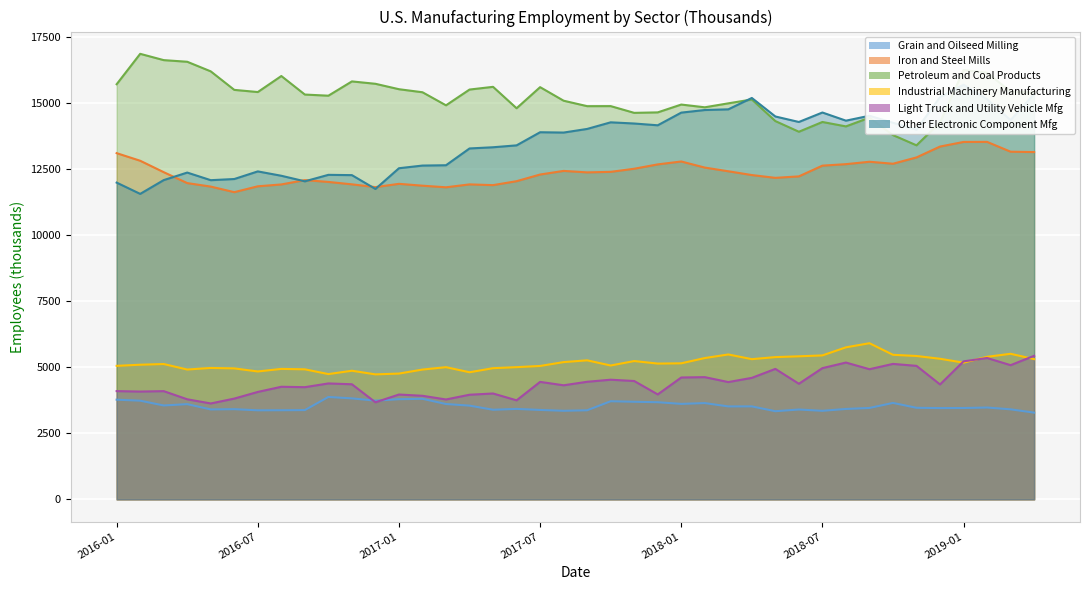

True or false: Iron and Steel Mills has a value of 13091 at 2016-01.

True